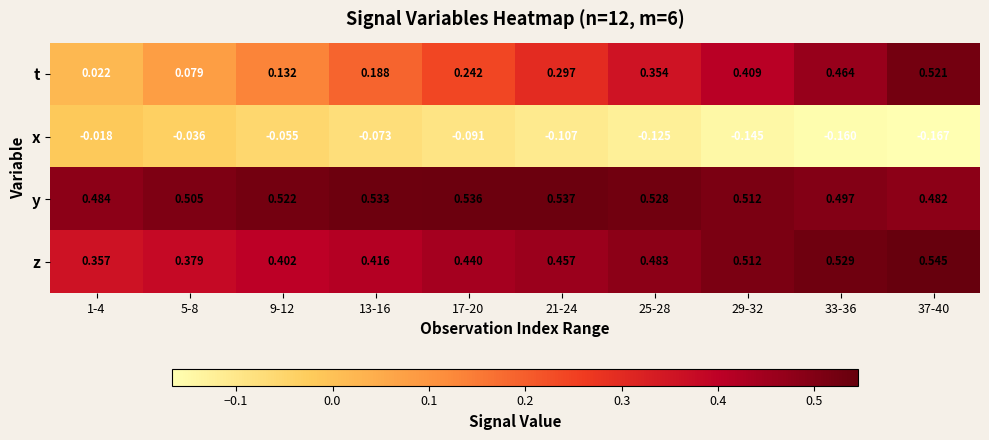

At which category is the sum across all series the highest?

37-40